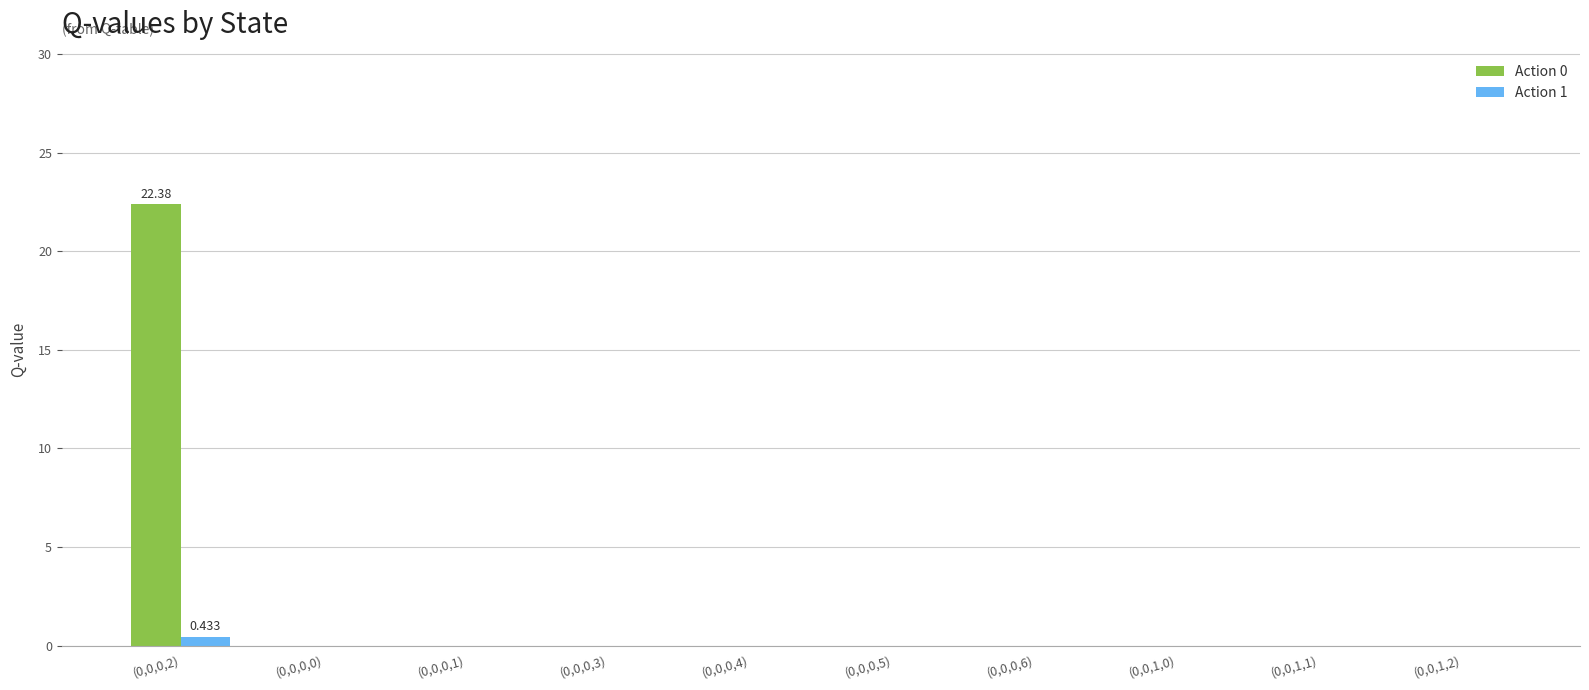

Is the value of Action 1 at (0,0,1,1) greater than the value of Action 0 at (0,0,0,2)?

No